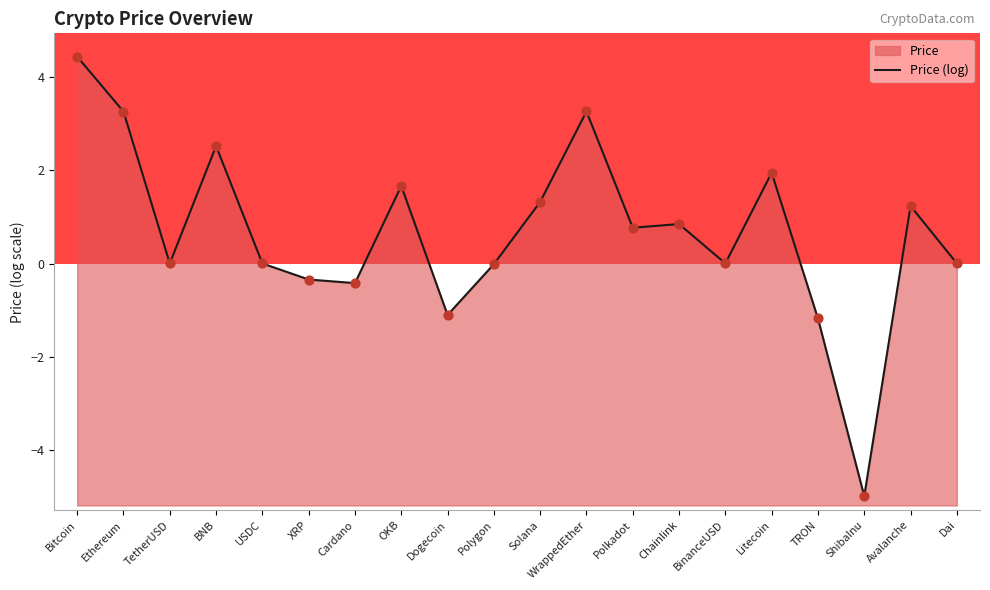

What is the change in value from XRP to Litecoin?

+2.3